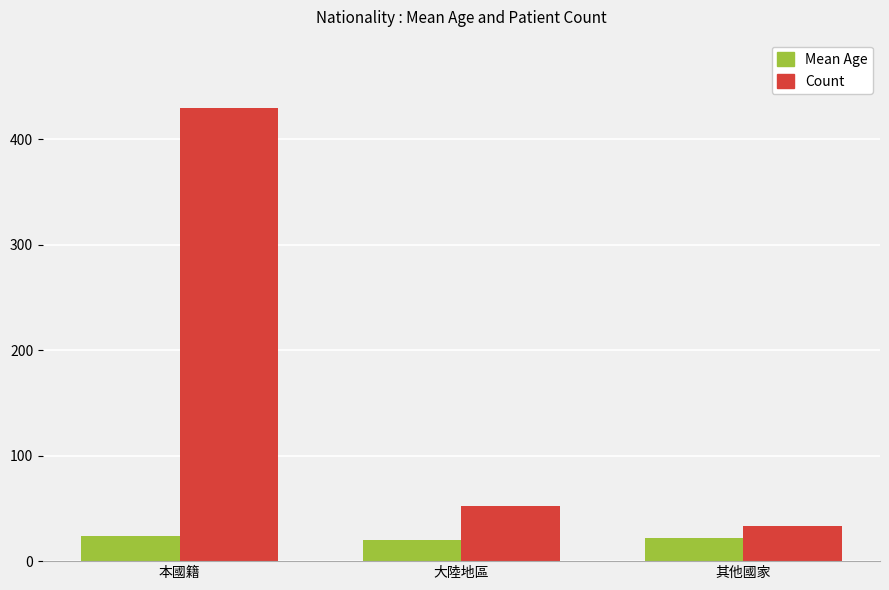

What is the label of the 2nd bar from the right?

大陸地區